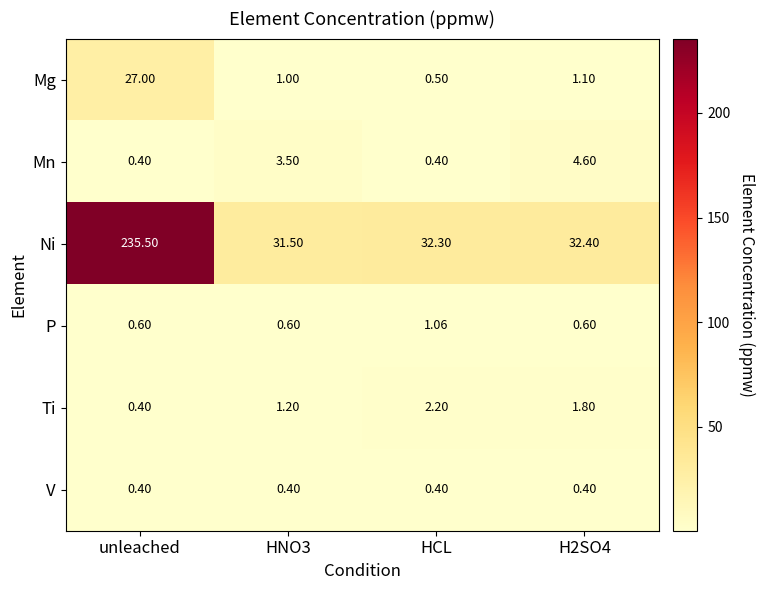

Which series changed the most between unleached and HNO3?

Ni